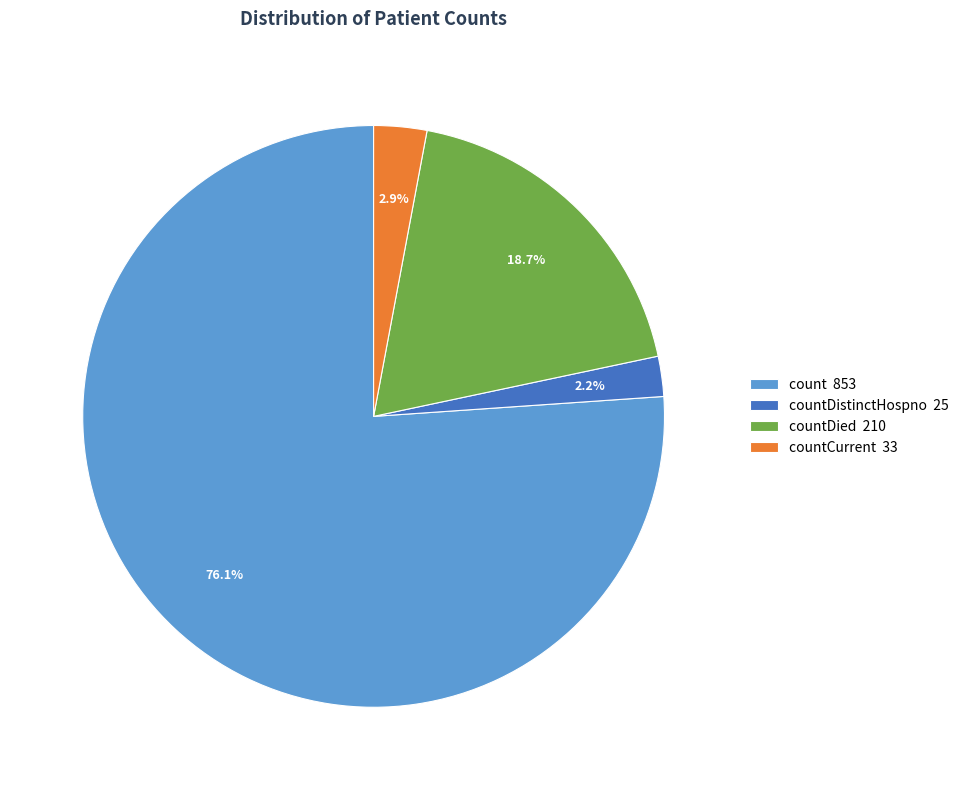

Which slice represents more than half of the pie?

count 853